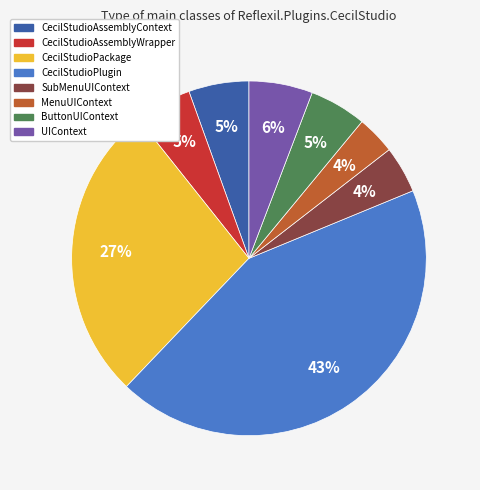

To the nearest percent, what is the difference between the MenuUIContext and UIContext slice percentages?

2%